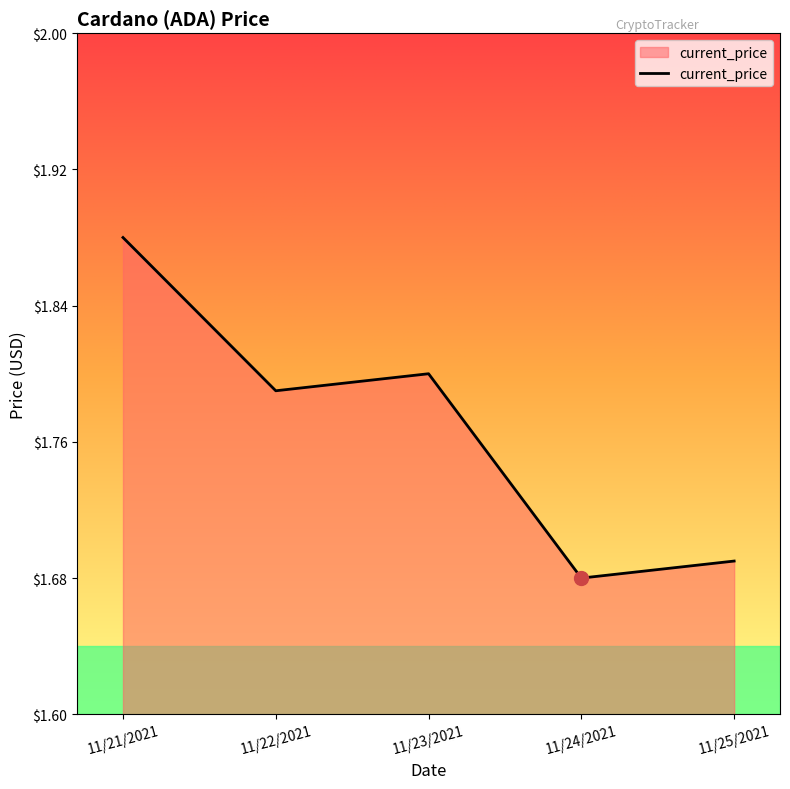

Count the values in the range 1 to 2.

5